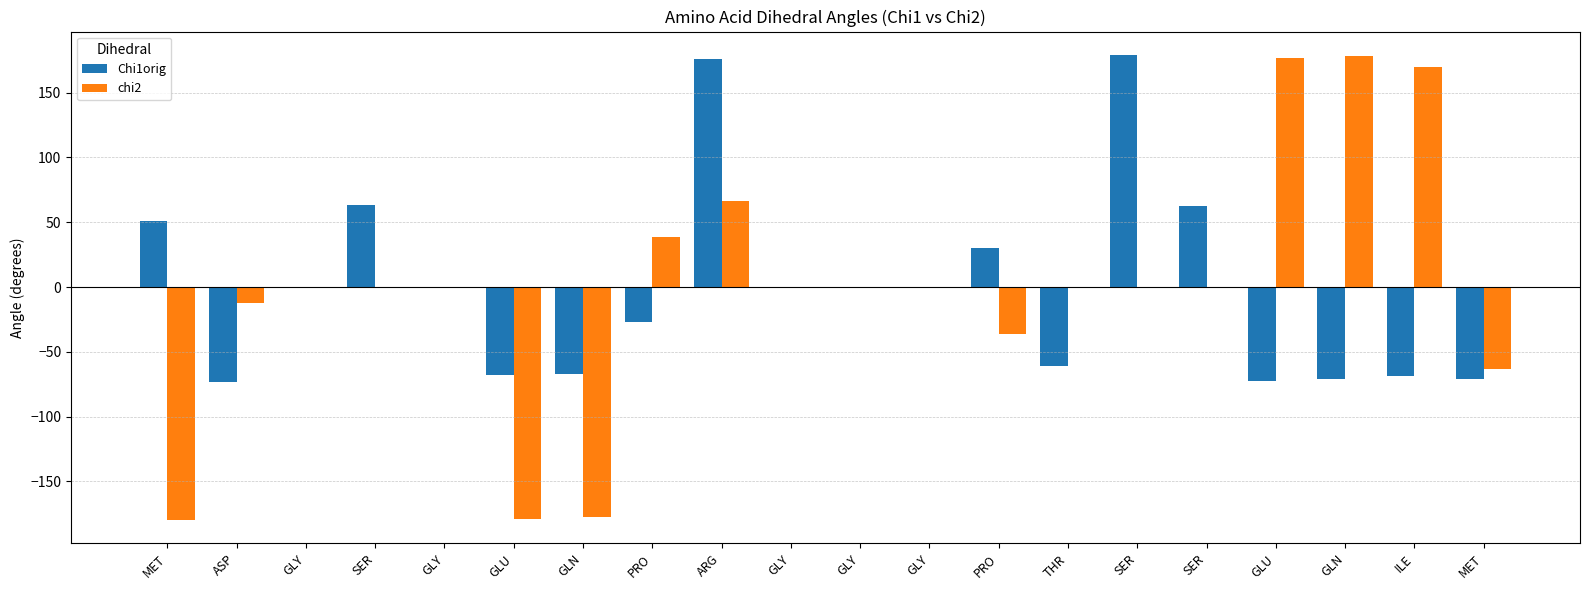

Are the bars grouped side by side (vs. stacked)?

Yes